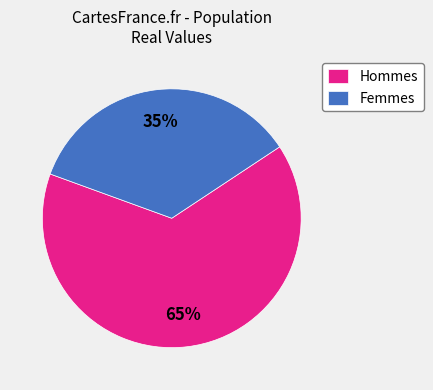

Which slice represents more than half of the pie?

Hommes